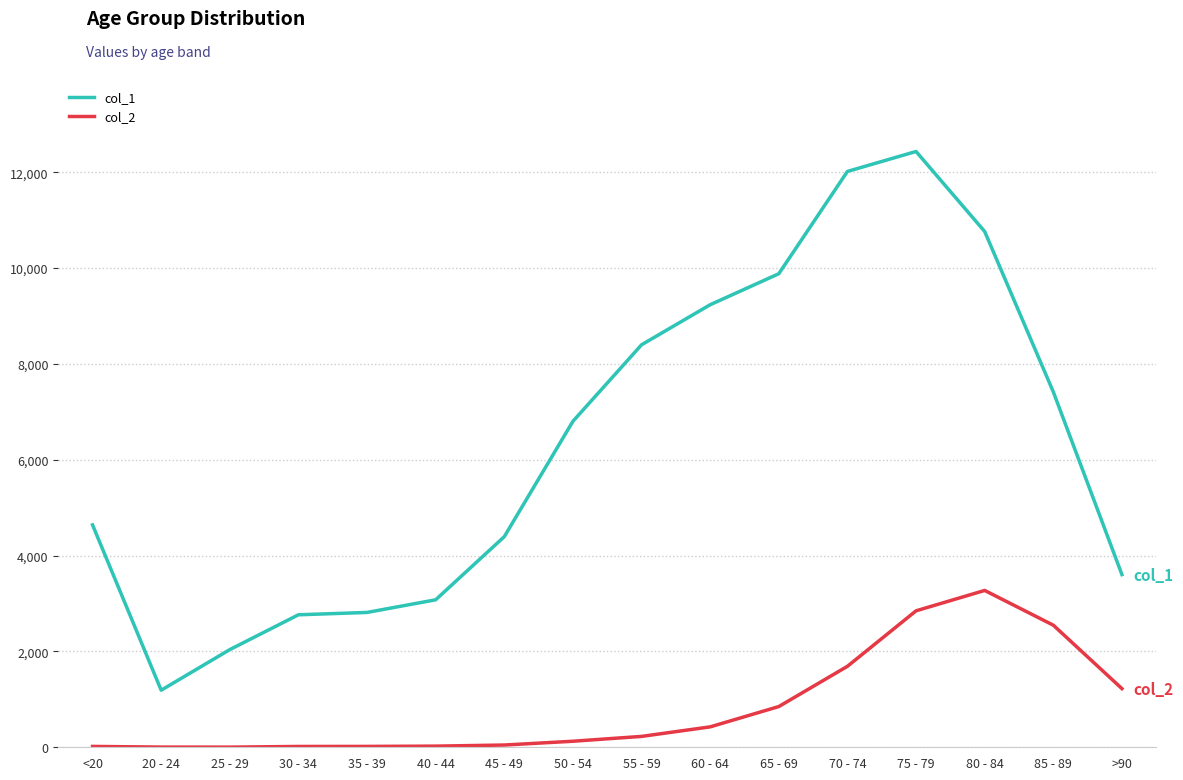

Which series has the widest spread of values?

col_1